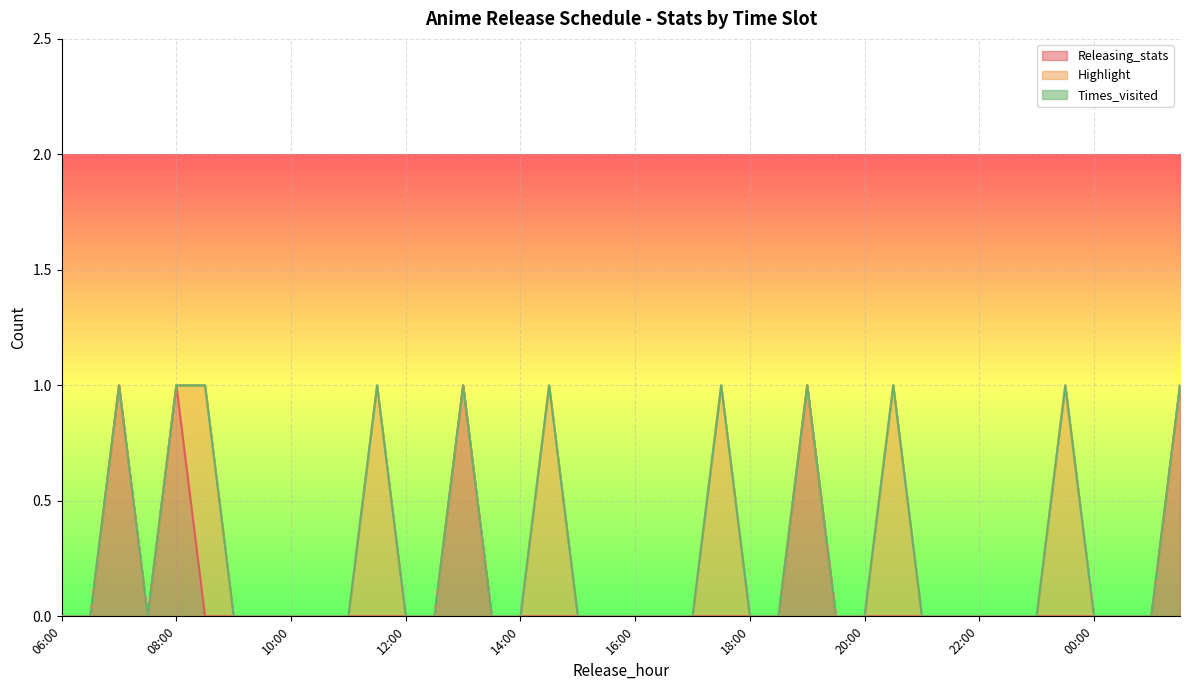

What is the highest value of the Highlight series?

1